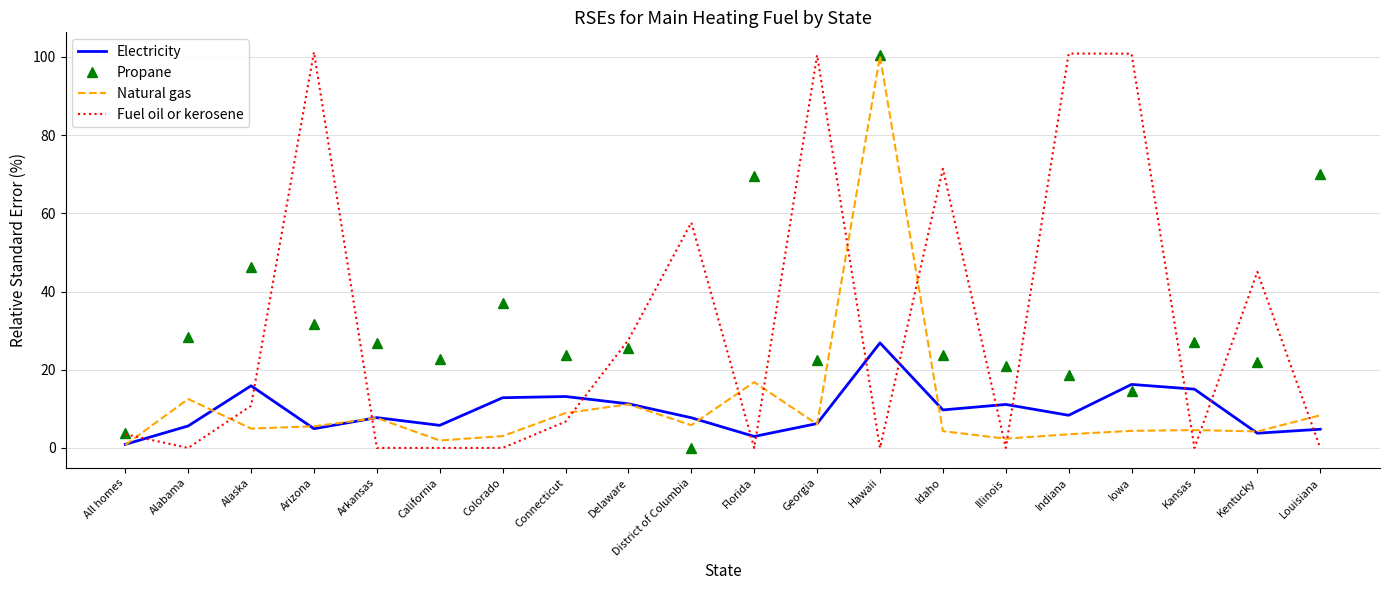

What is the difference between the second highest and second lowest values in the Electricity series?

13.3